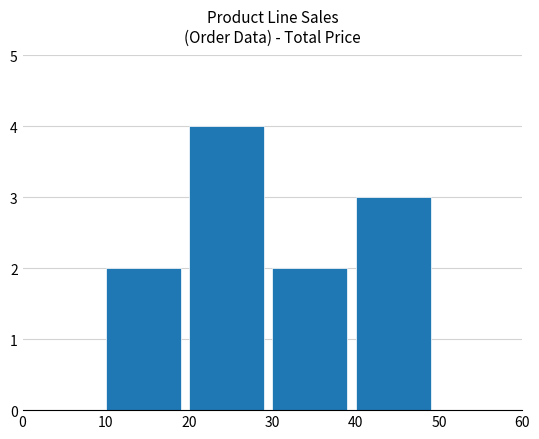

What is the sum of all values?

11